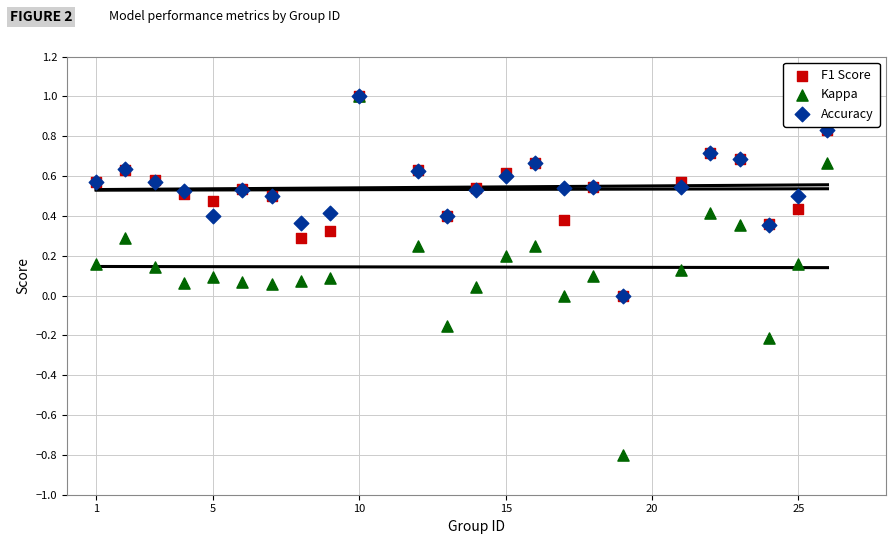

Which series contains the lowest Y value?

Kappa